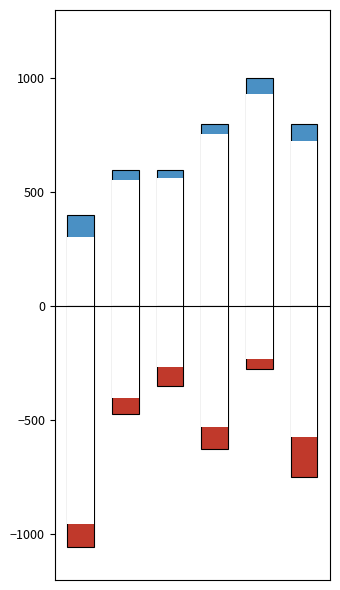

What is the difference between the maximum and minimum values in the col_1 series?

600.0